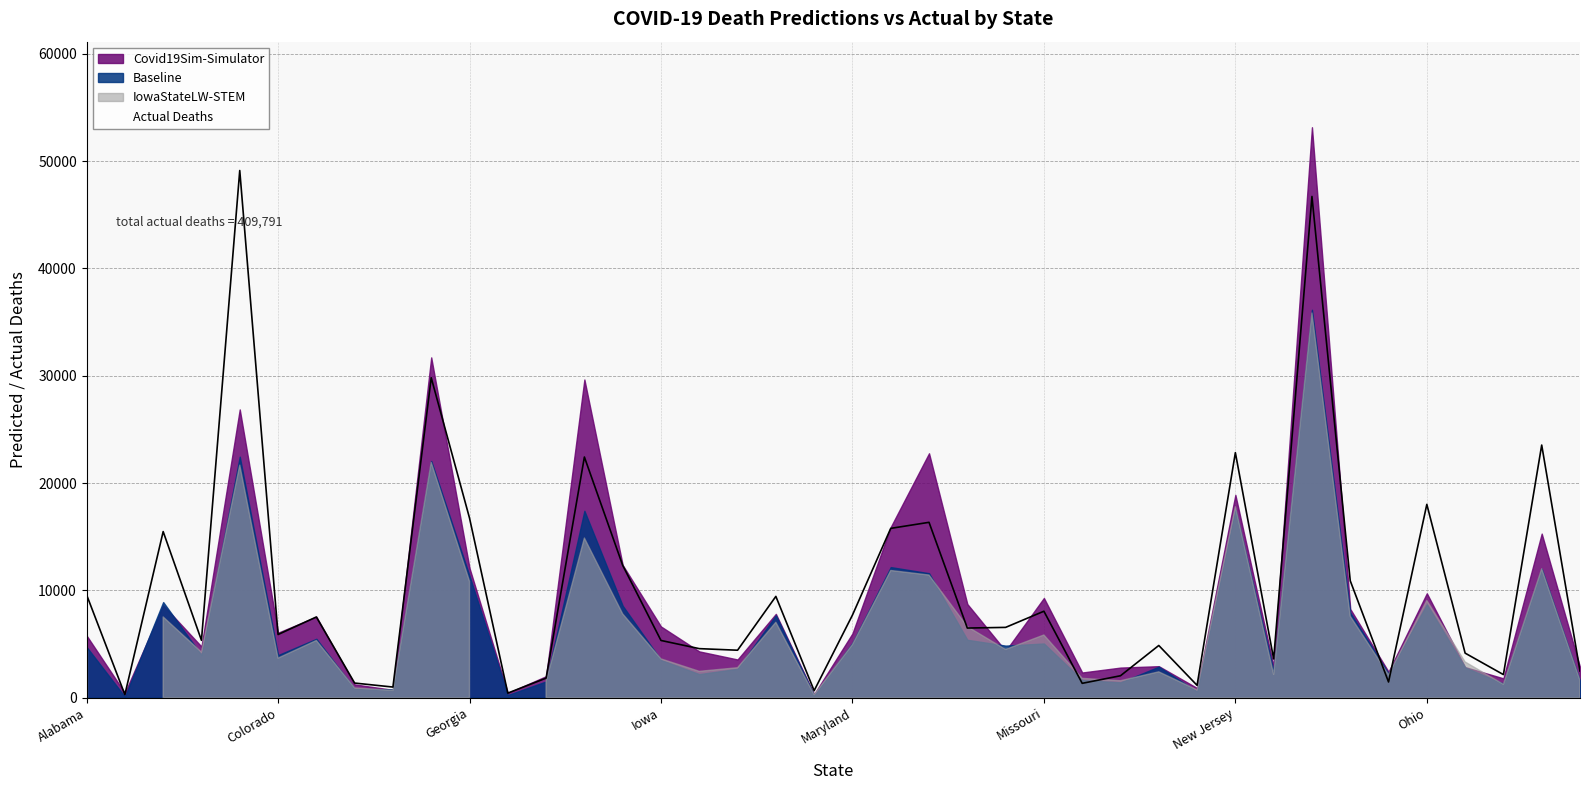

What is the value of the 14th point from the left?

22426